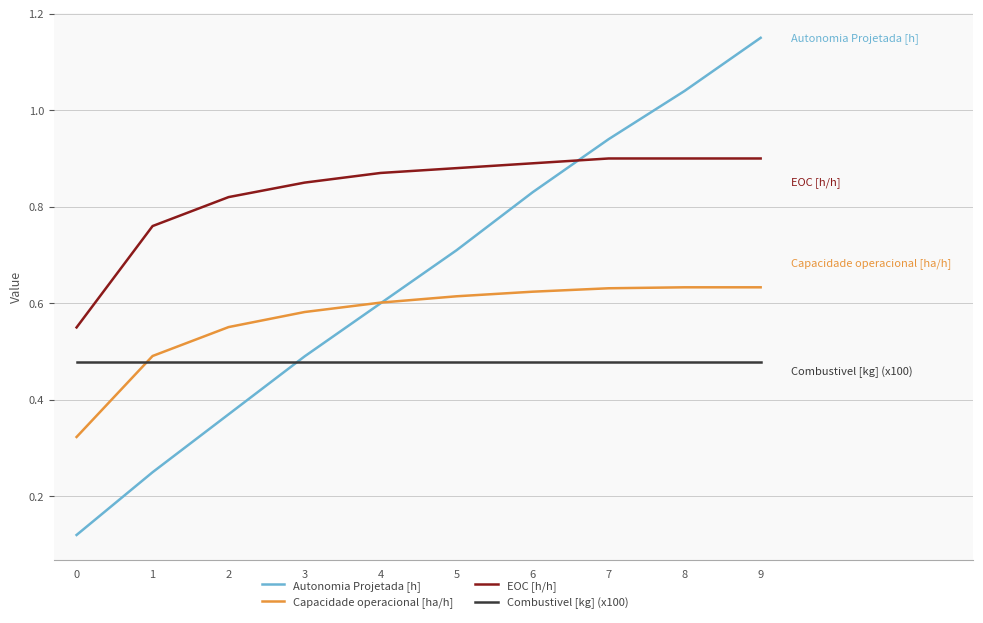

True or false: EOC [h/h] has a value of 0.9 at 6.

True